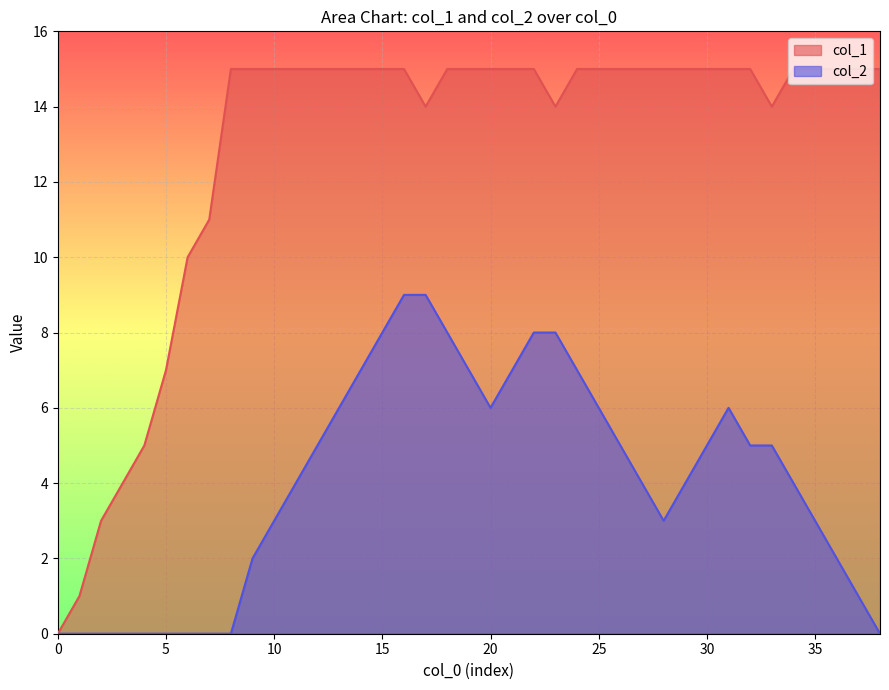

Read the col_2 value at 10.

3